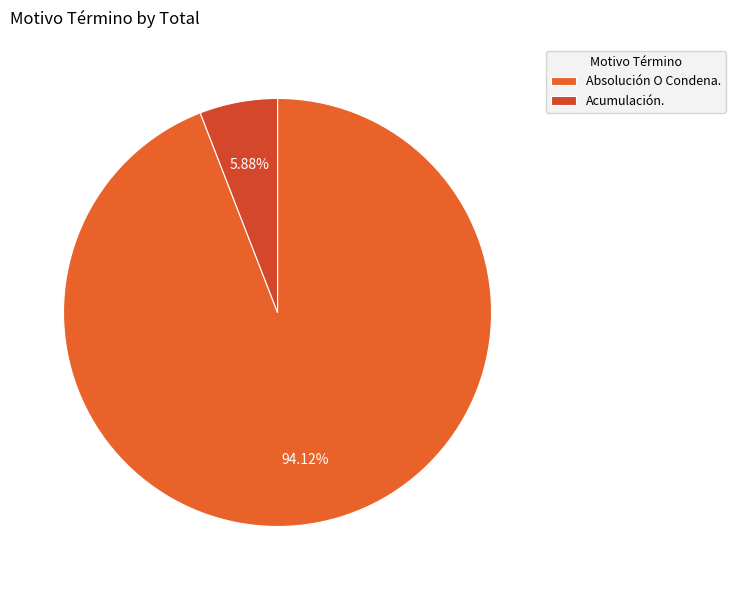

How many slices are in this pie chart?

2